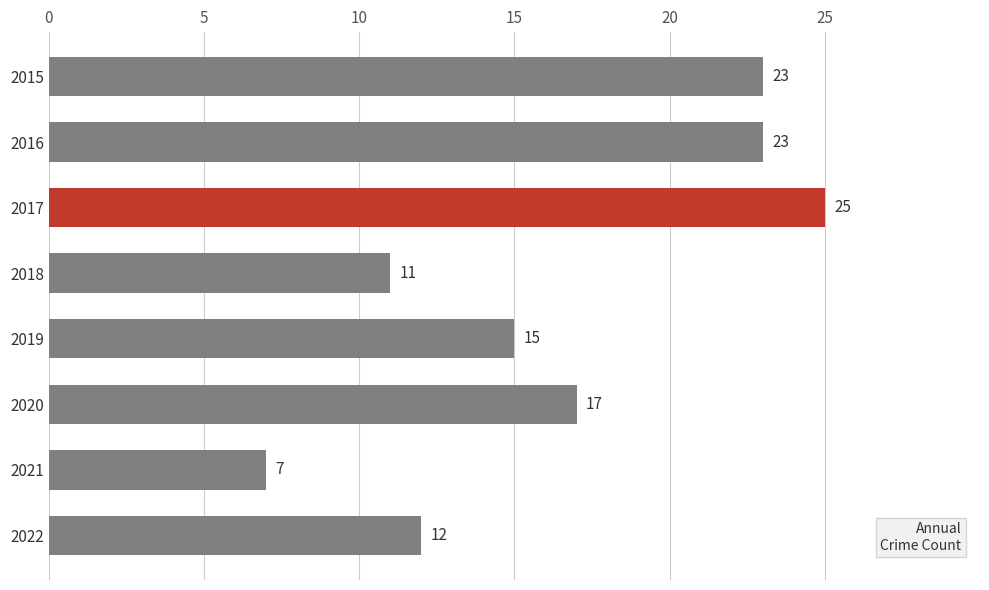

What is the ratio of the value at 2017 to the value at 2018?

2.3